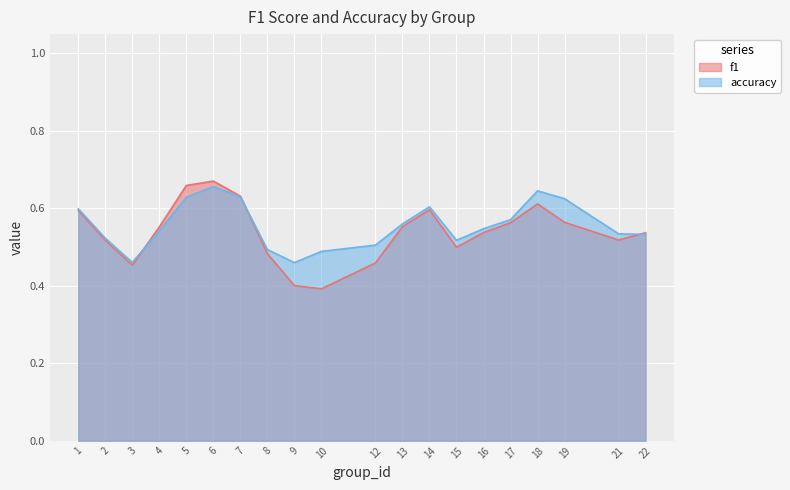

The value of f1 at 15 is 0.4. True or false?

False